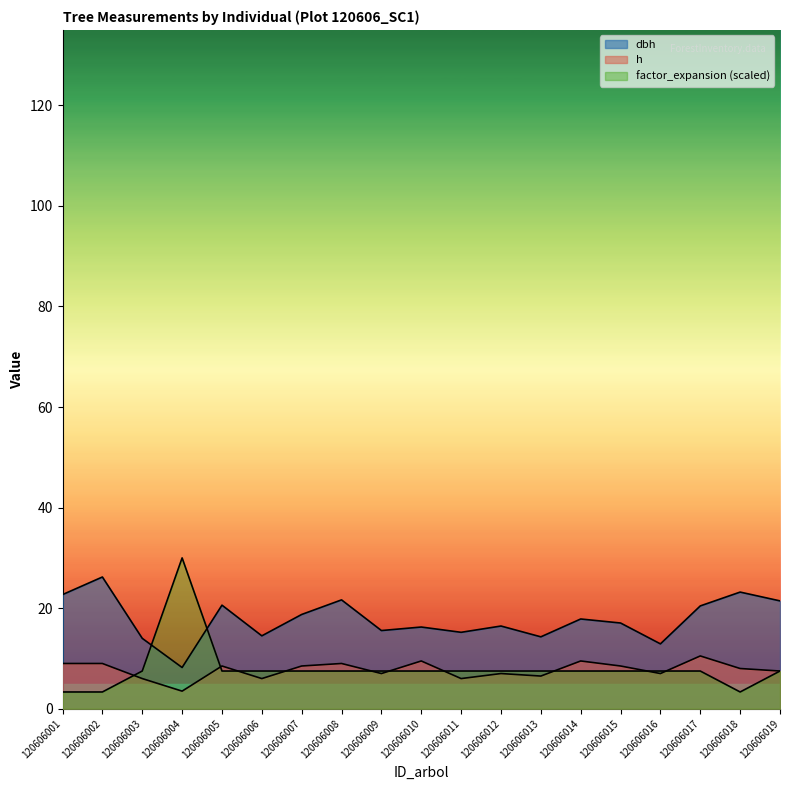

What is the value of the h point at the 9th from the left?

7.0